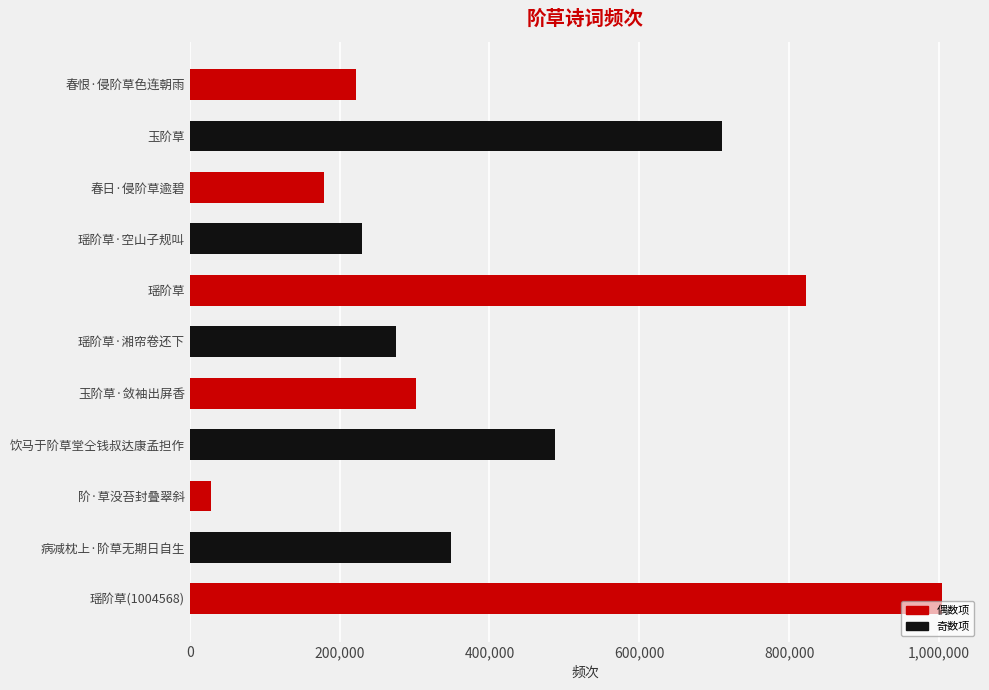

Which label corresponds to the largest value in the chart?

瑶阶草(1004568)